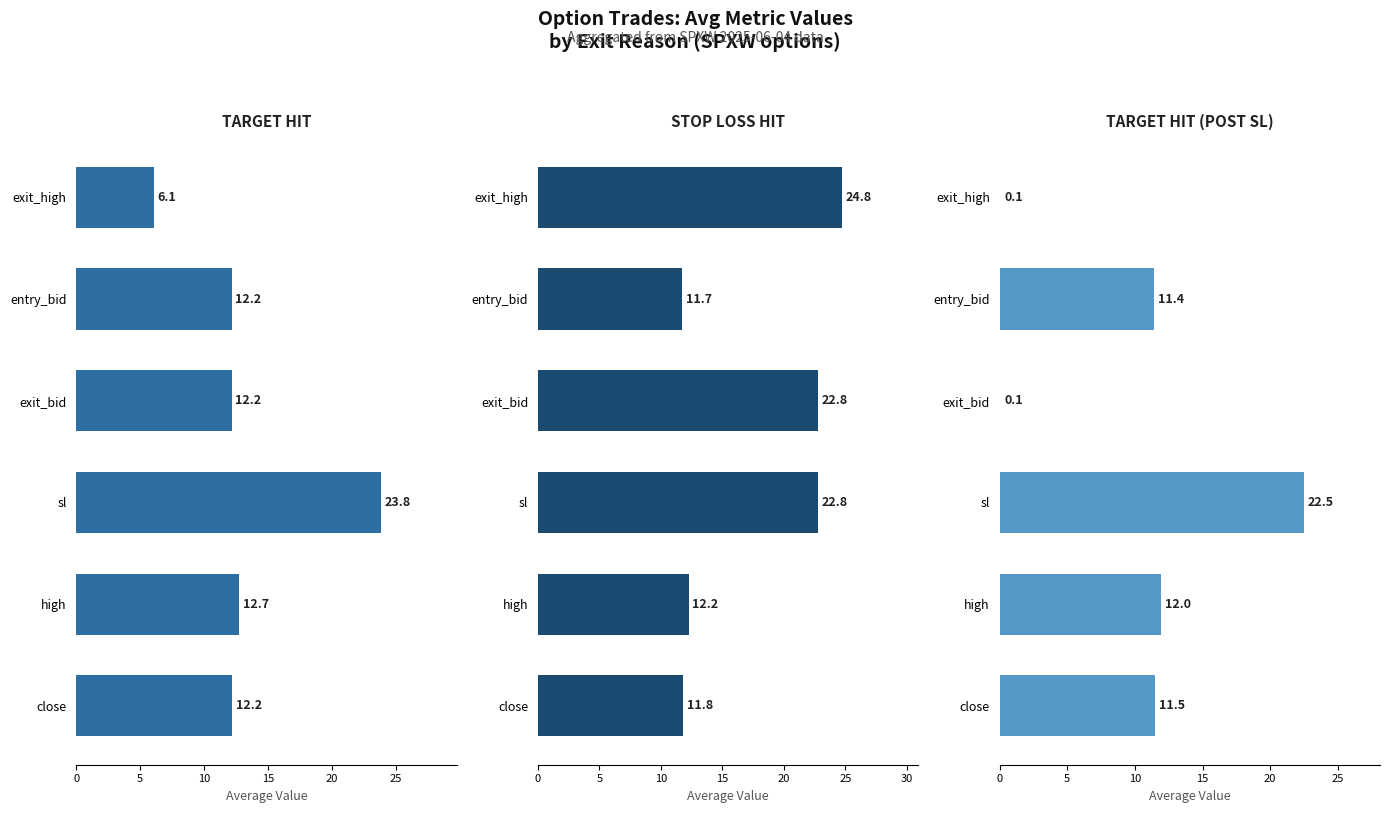

What is the total value across all series at close?

35.4